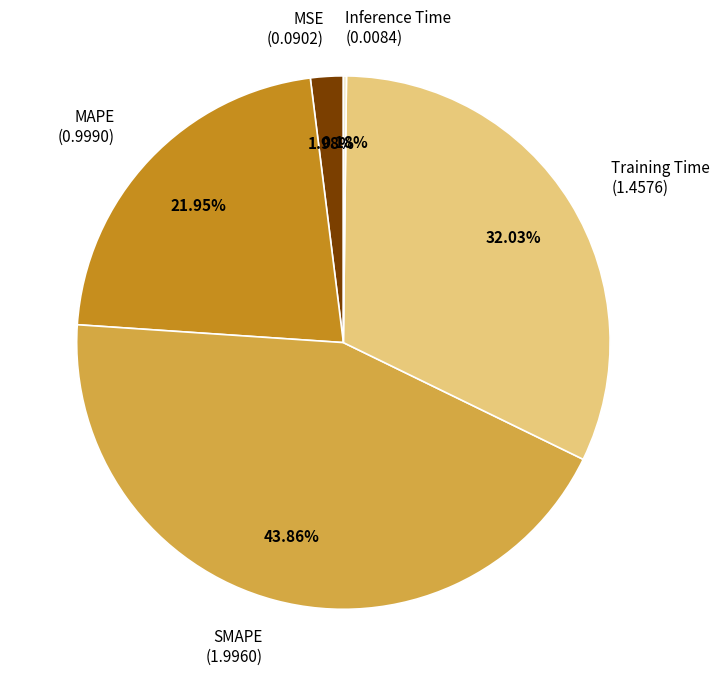

Does MAPE account for over 50% of the chart?

No